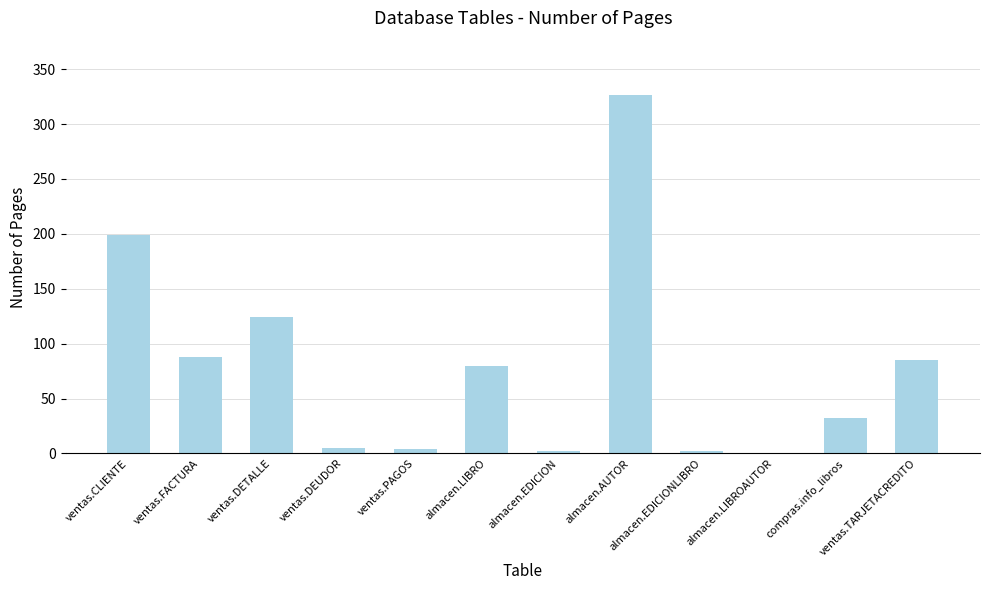

What is the sum of all values?

948.1